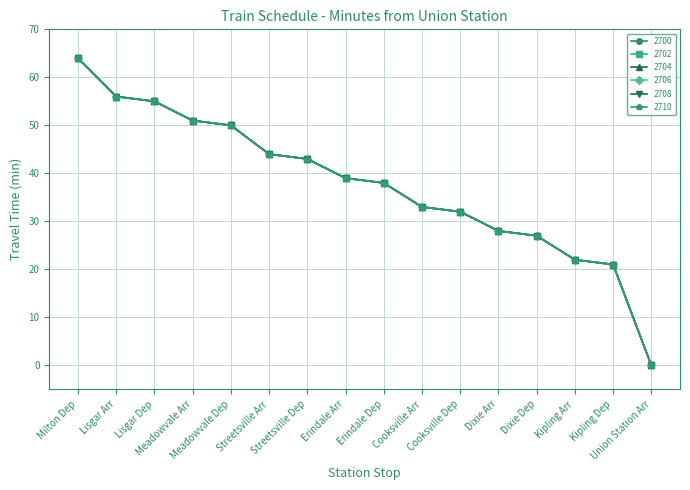

Does the chart have visible grid lines?

Yes